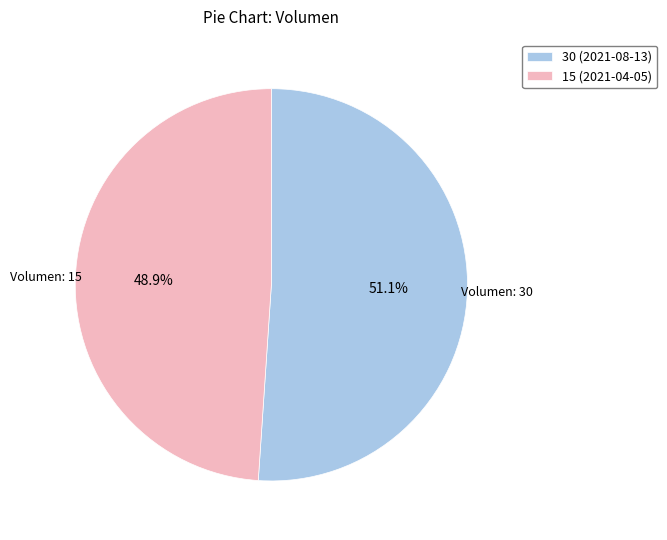

Count the number of slices in the pie.

2